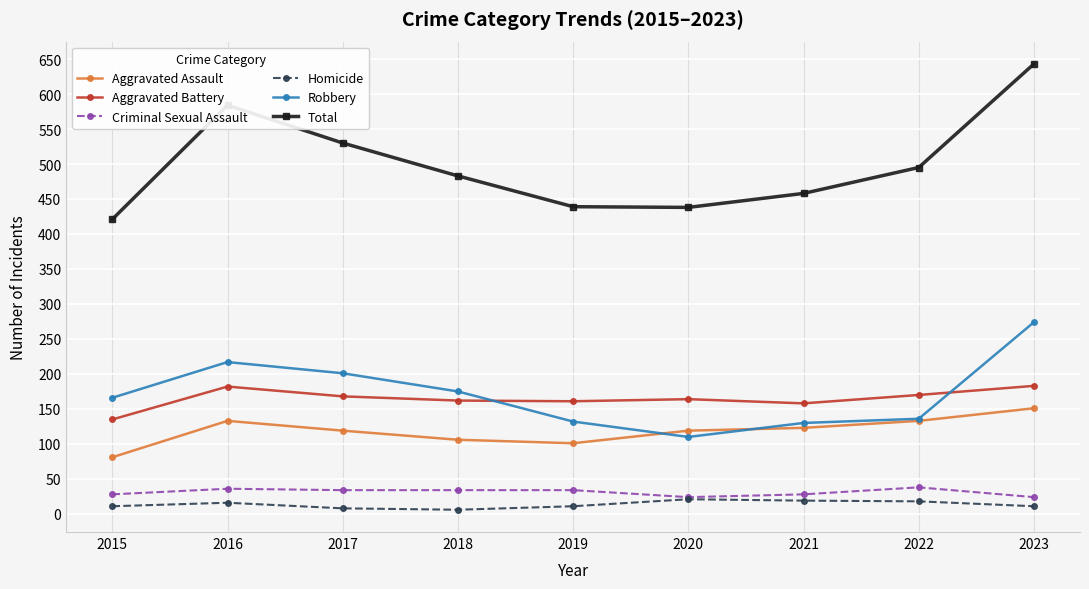

Does the chart have visible grid lines?

Yes